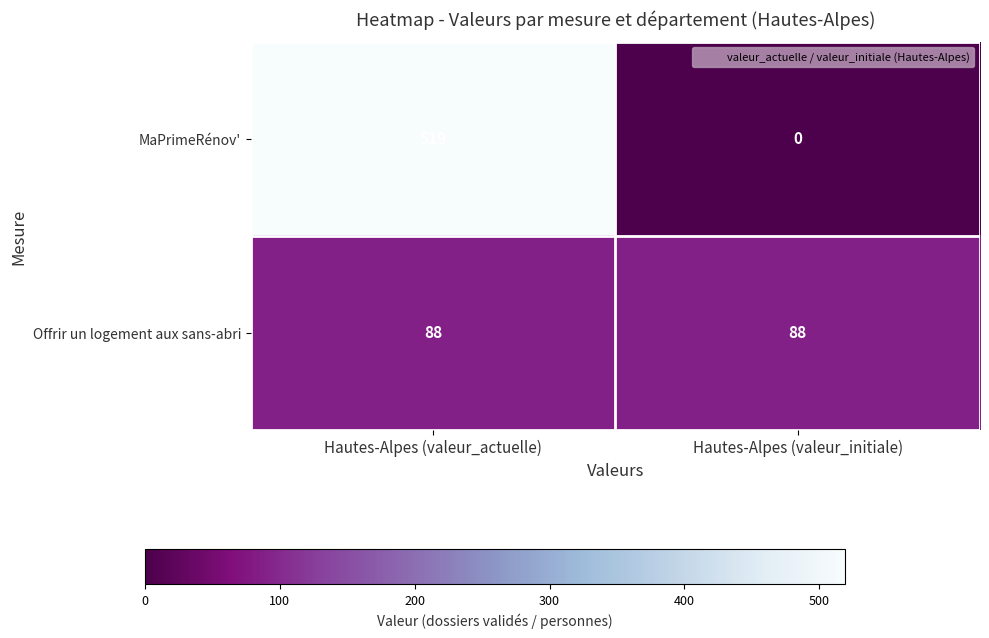

Reading left to right, extract all data points from this chart.

MaPrimeRénov': Hautes-Alpes (valeur_actuelle)=519	Hautes-Alpes (valeur_initiale)=0
Offrir un logement aux sans-abri: Hautes-Alpes (valeur_actuelle)=88	Hautes-Alpes (valeur_initiale)=88